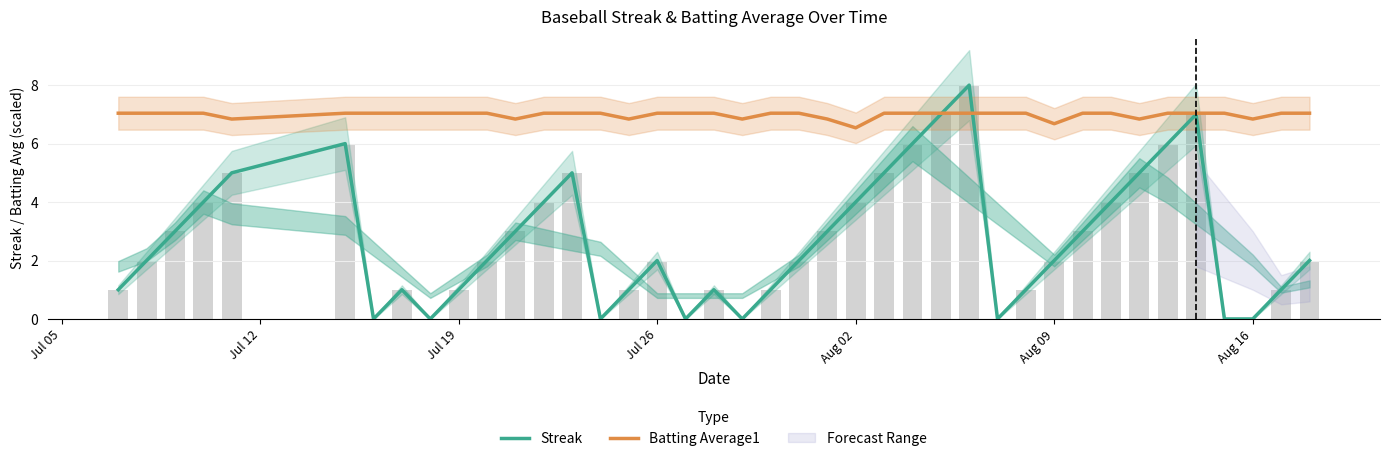

Which series has the largest total across all categories?

Batting Average1